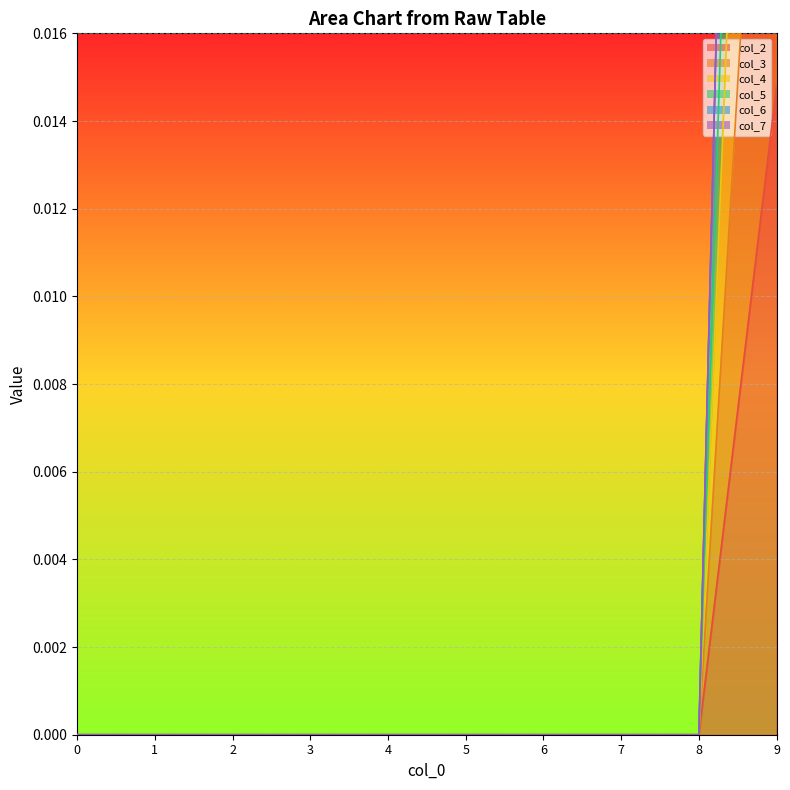

How many col_5 values are between 0 and 1?

10